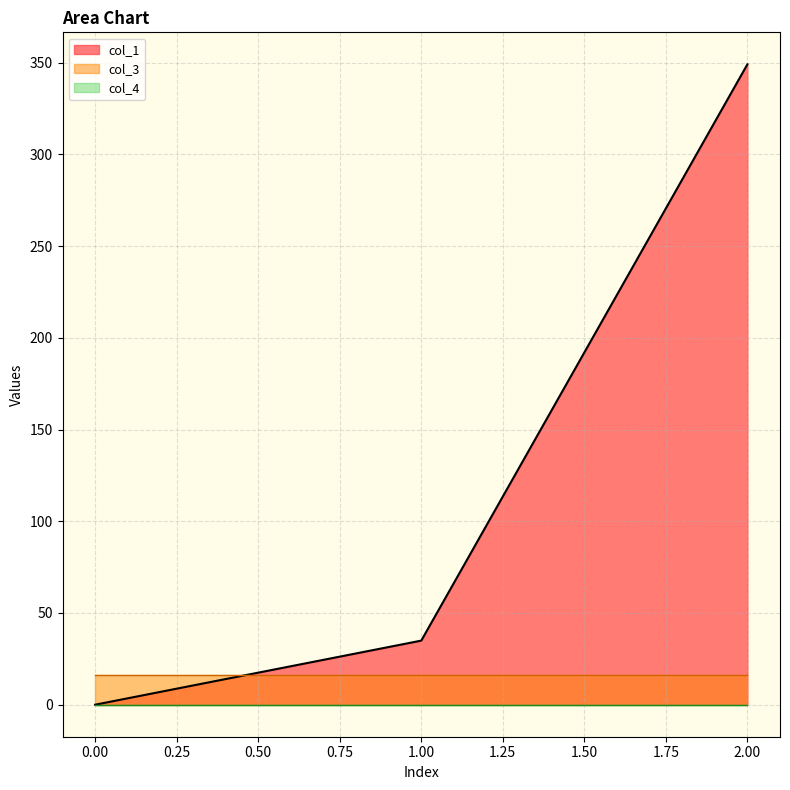

Which series has the largest total across all categories?

col_1